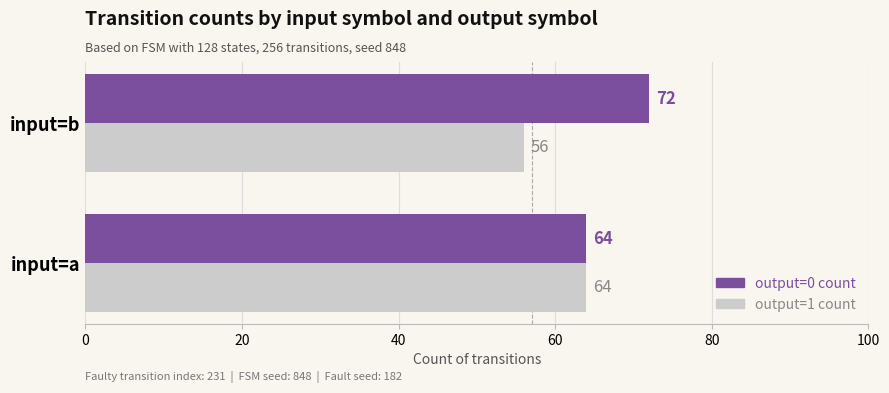

What is the sum of all output=1 count values?

120